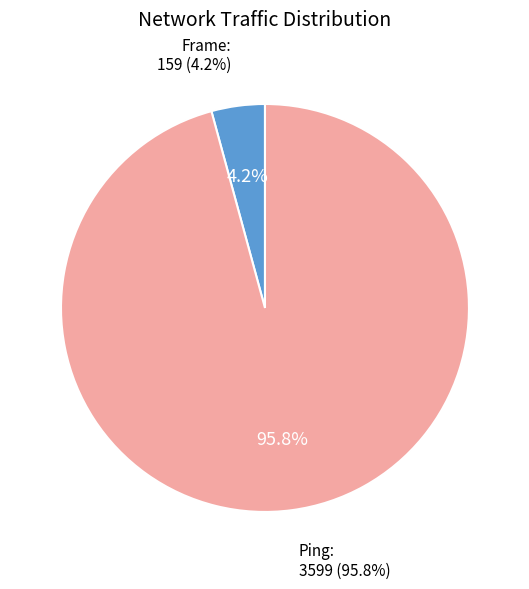

What is the smallest slice in the pie chart?

Frame: